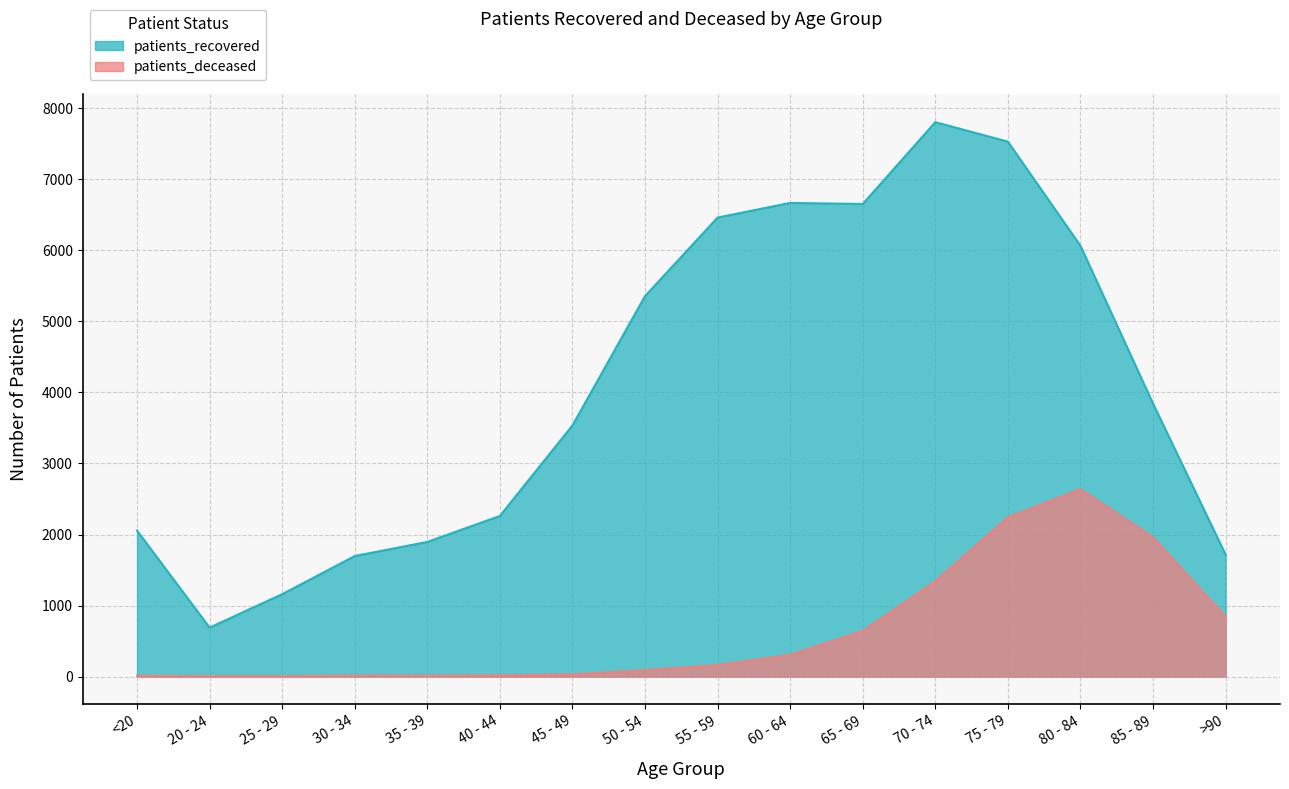

What is the spread (max minus min) of values at 70 - 74?

6464